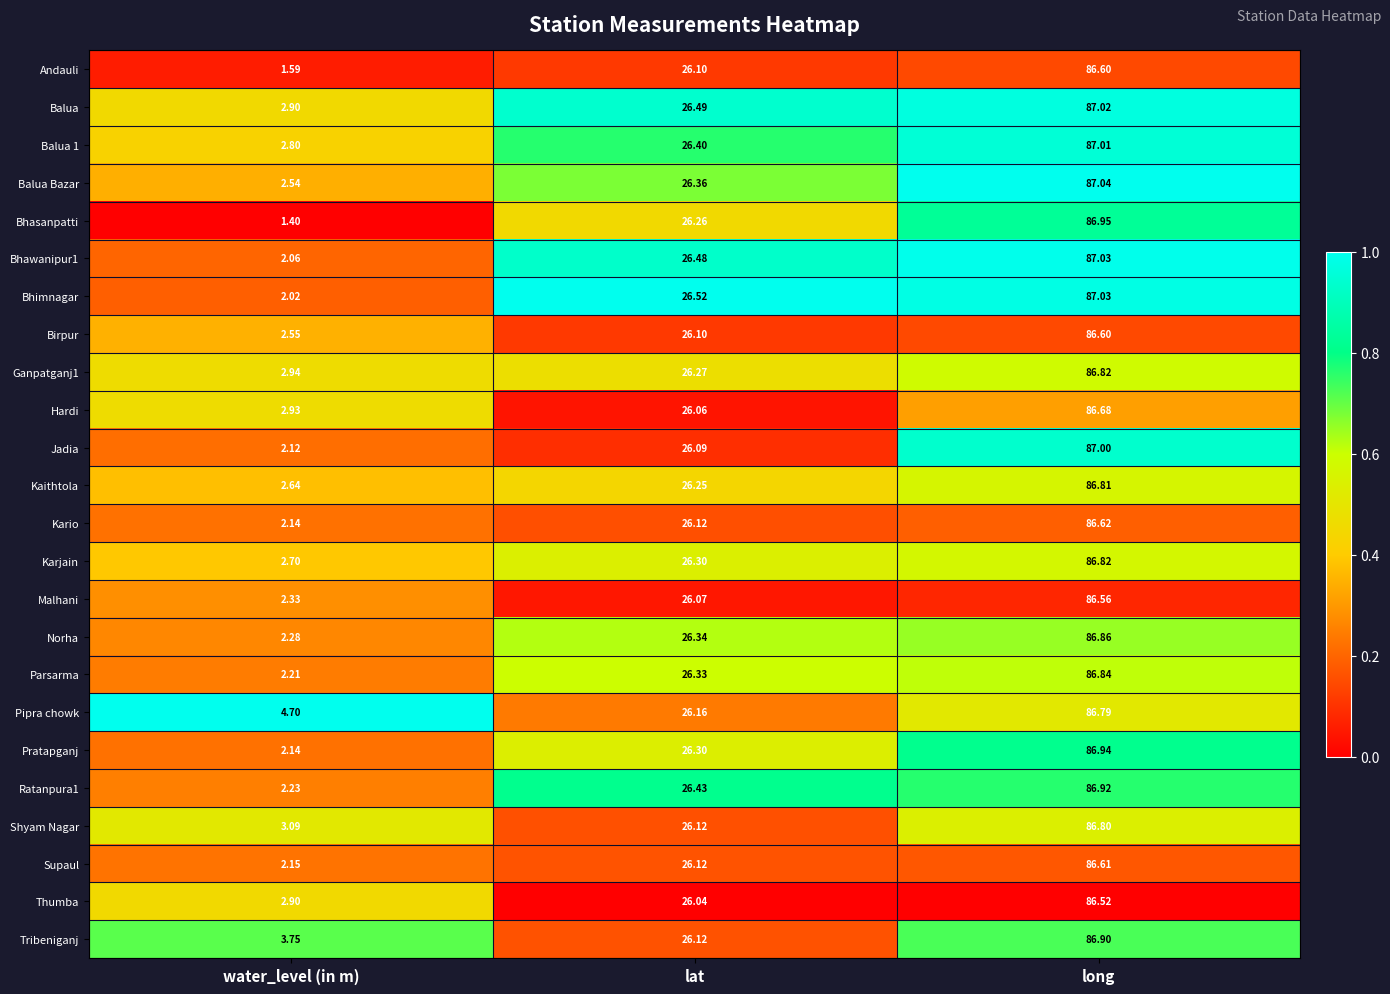

Which series has the widest spread of values?

Bhasanpatti